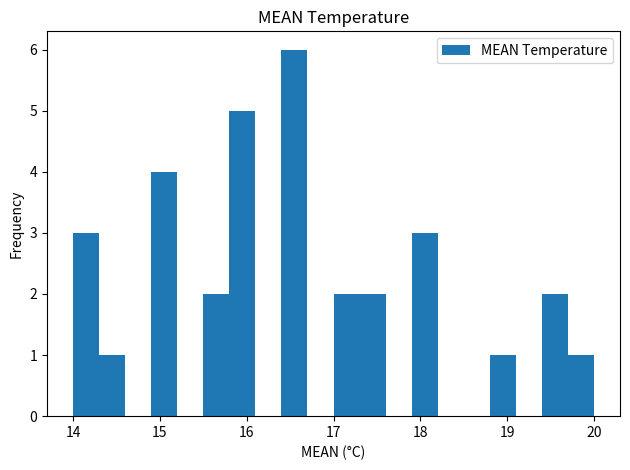

Around what value on the x-axis is the tallest bar? Give the approximate position of its centre, as read against the axis.

16.6